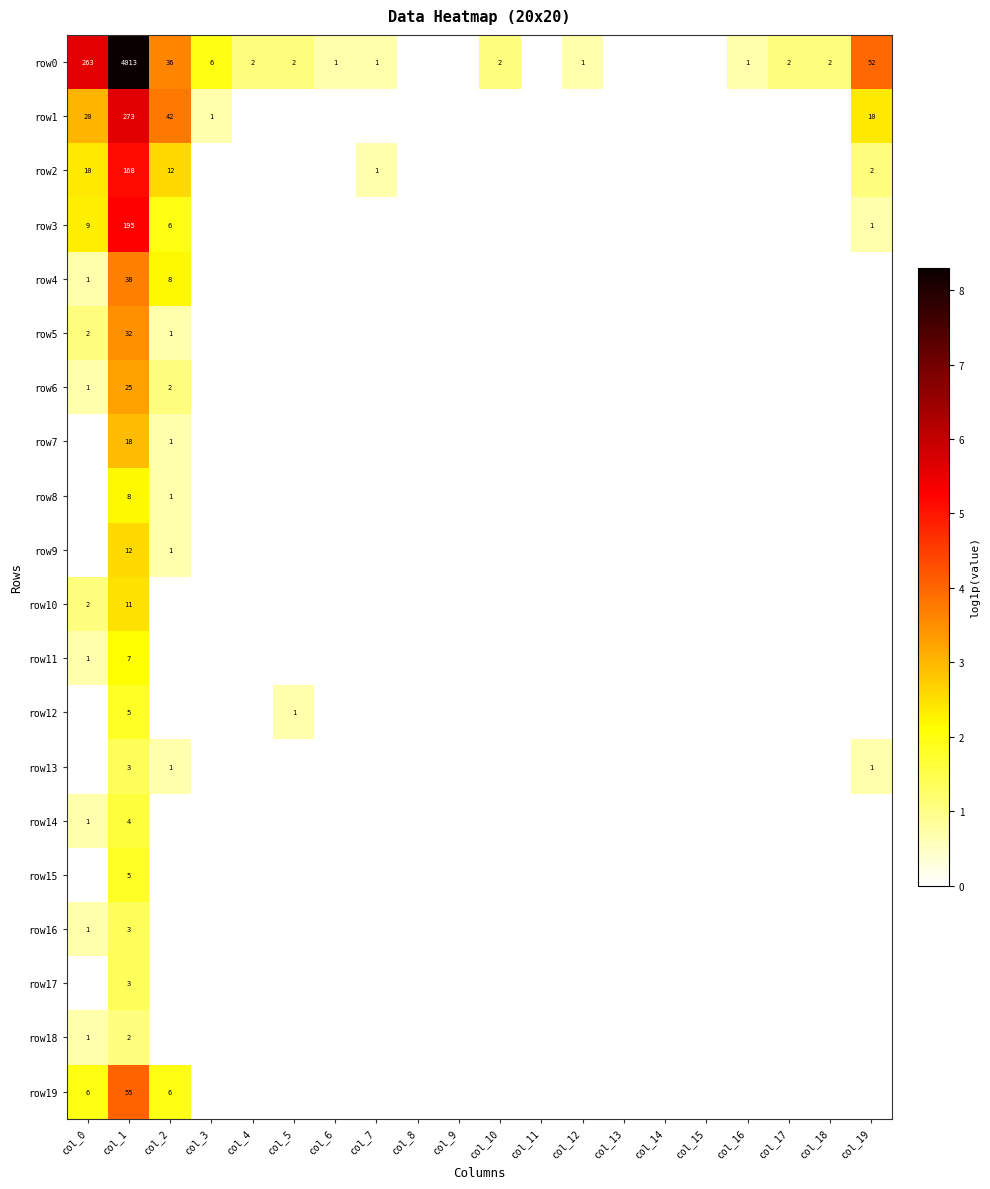

Is it true that row6 equals 42 at col_1?

False